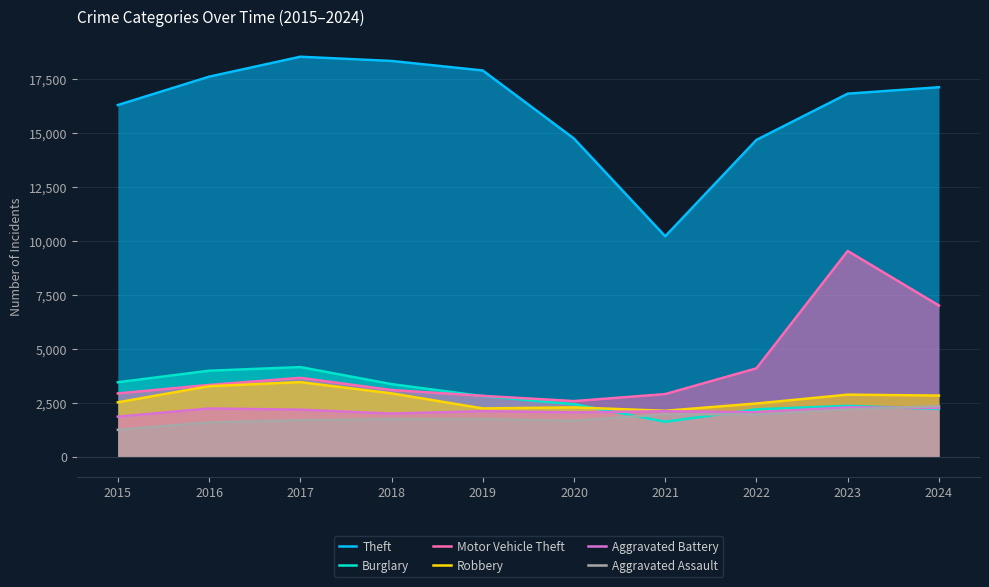

After their last crossing, which series has the higher values: Burglary or Motor Vehicle Theft?

Motor Vehicle Theft